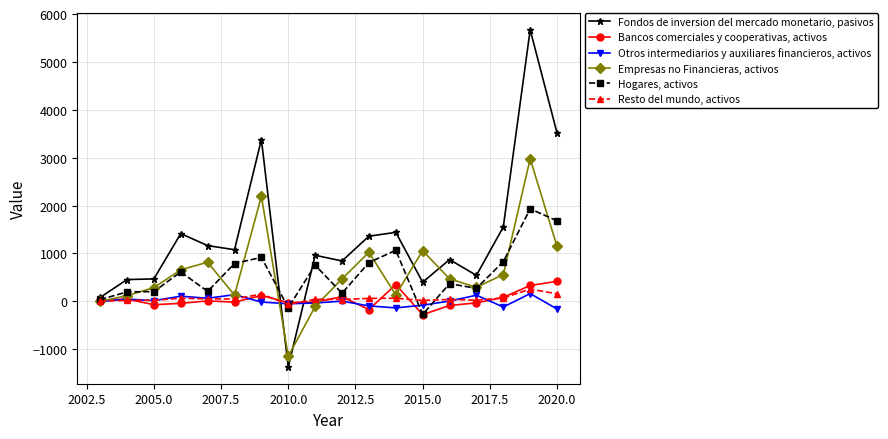

List the series in order of their peak value, highest first.

Fondos de inversion del mercado monetario, pasivos, Empresas no Financieras, activos, Hogares, activos, Bancos comerciales y cooperativas, activos, Resto del mundo, activos, Otros intermediarios y auxiliares financieros, activos